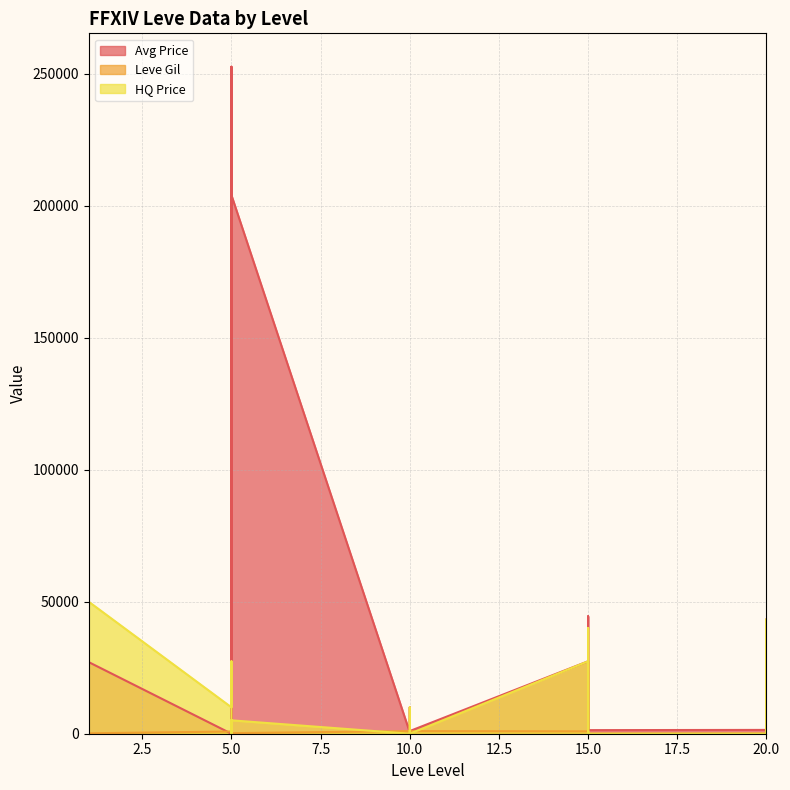

Rank the series by their average value, from highest to lowest.

Avg Price, HQ Price, Leve Gil